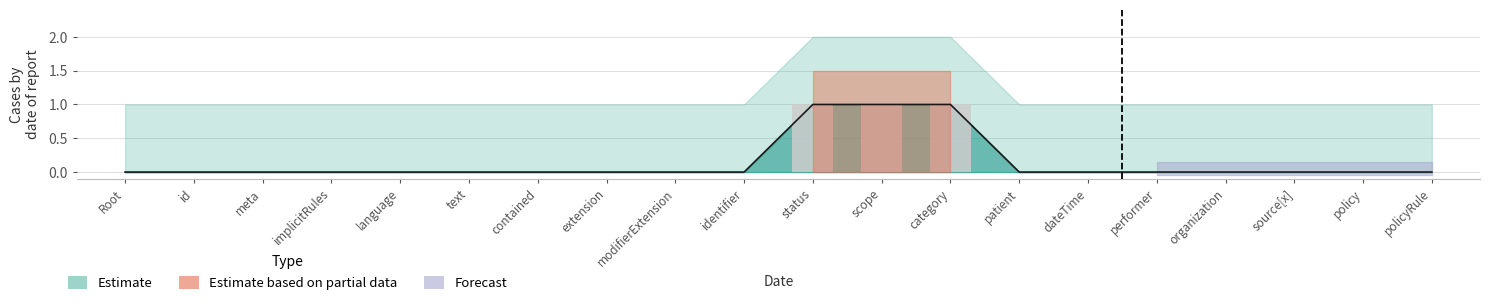

Where is the data nearest to the value 0?

Root